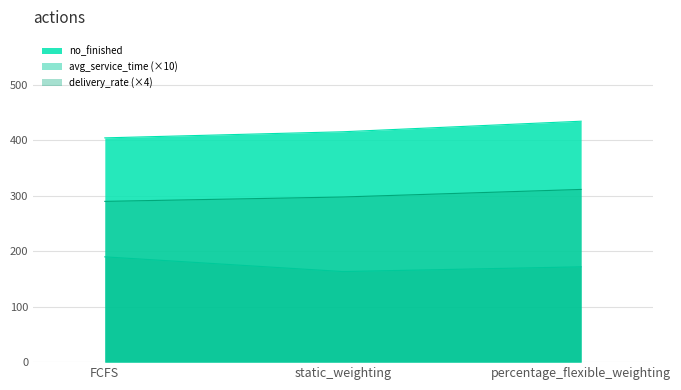

The delivery_rate series shows 415.0 at static_weighting. True or false?

True